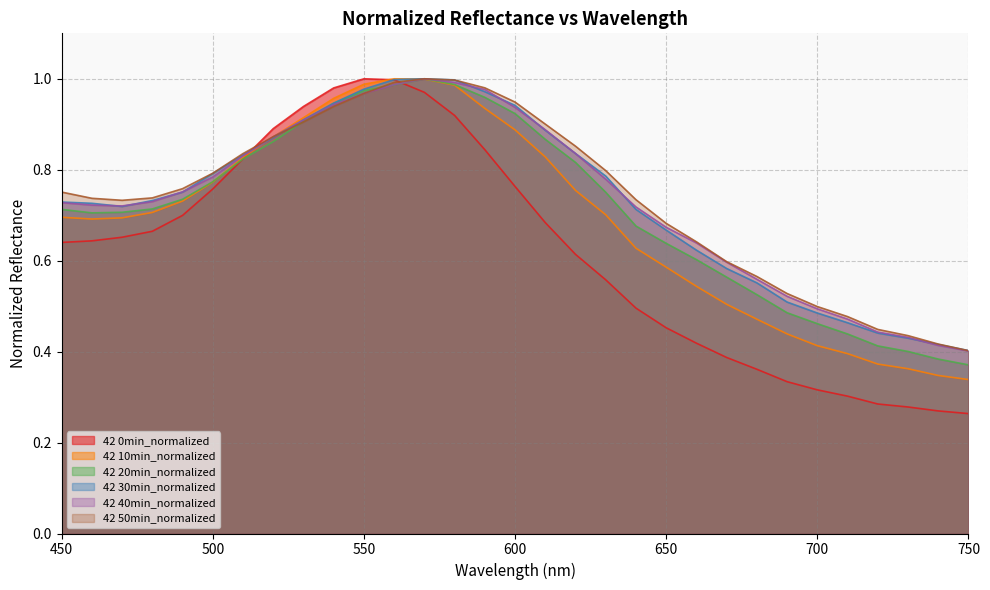

True or false: 42 20min_normalized has a value of 0.6 at 660.

True